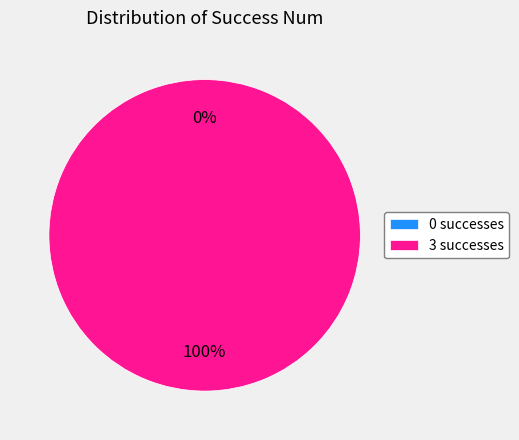

Is 0 the majority of the pie?

No